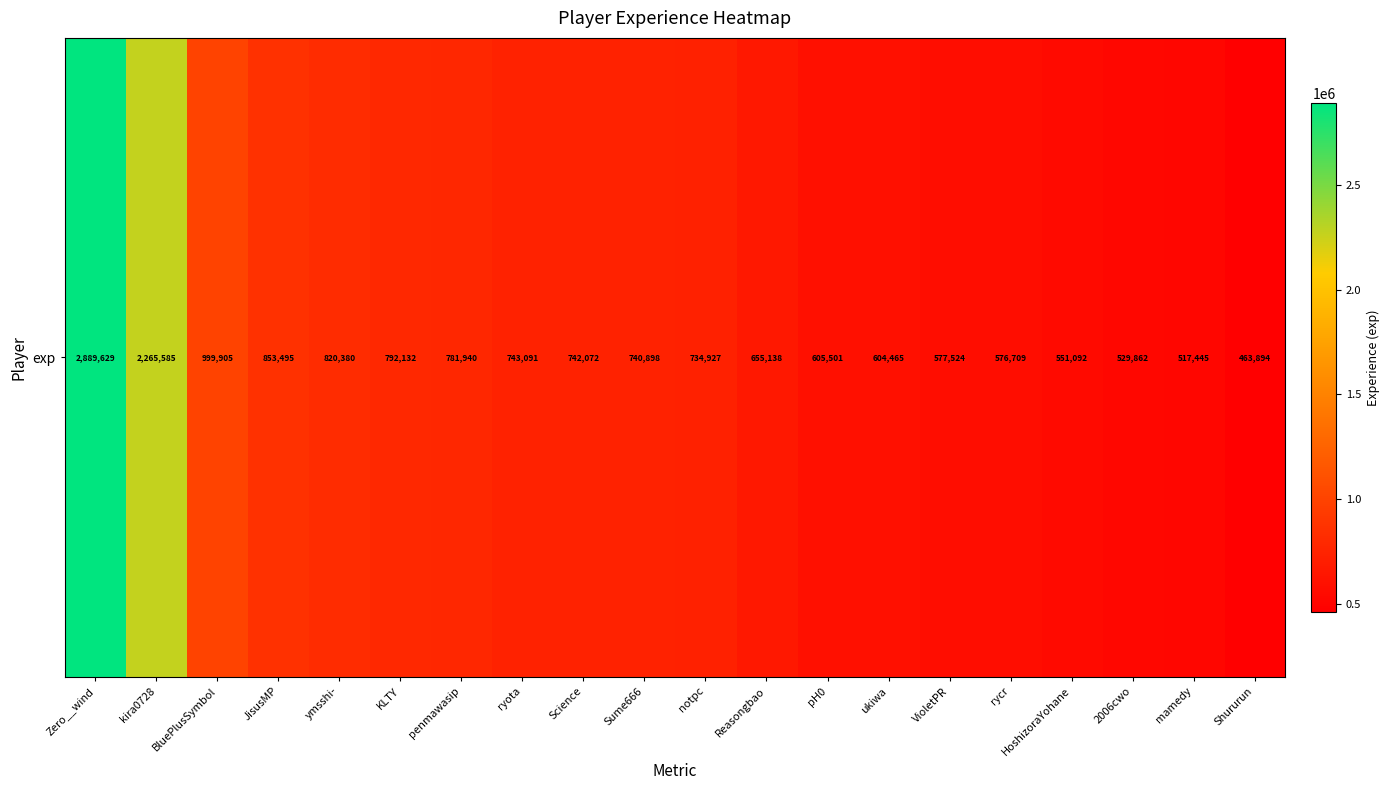

List the labels in order of value, smallest first.

Shururun, mamedy, 2006cwo, HoshizoraYohane, rycr, VioletPR, ukiwa, pH0, Reasongbao, notpc, Sume666, Science, ryota, penmawasip, KLTY, ymsshi-, JisusMP, BluePlusSymbol, kira0728, Zero__wind